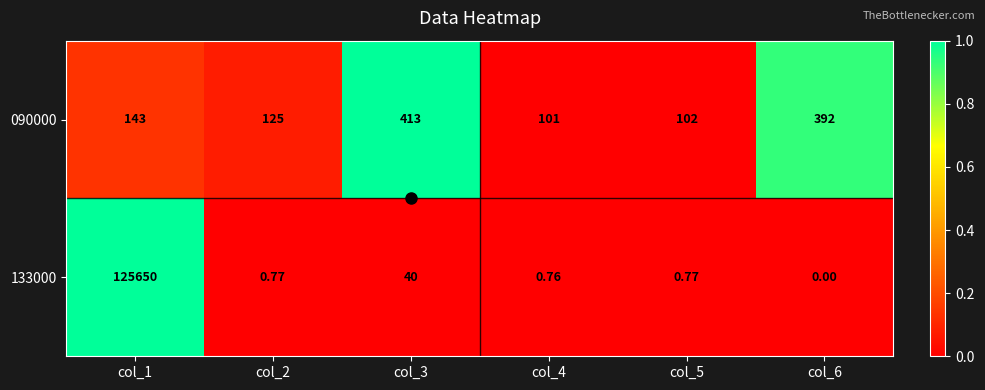

Is the value of 090000 at col_2 greater than the value of 133000 at col_1?

No